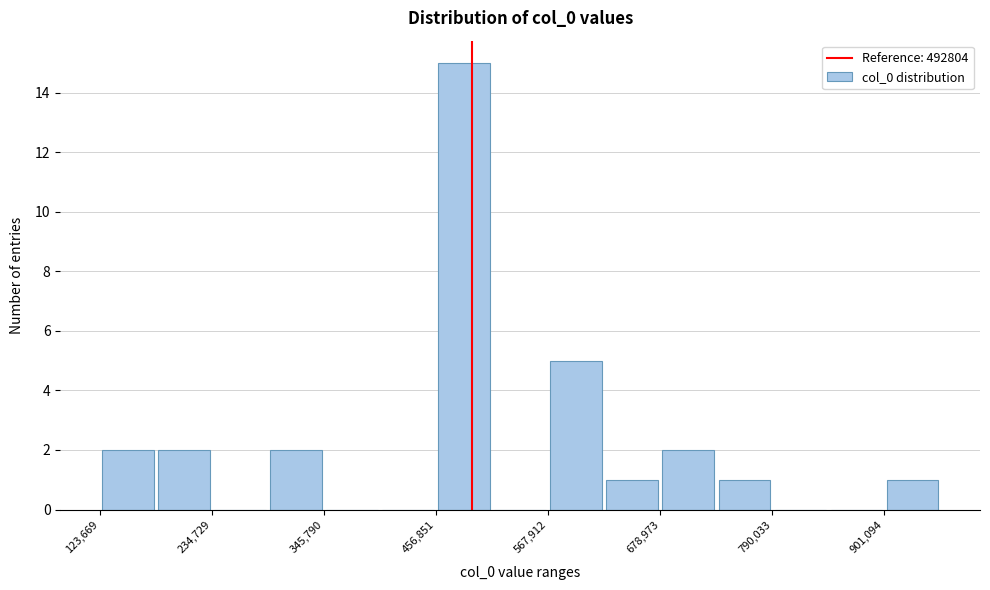

Around what value on the x-axis is the tallest bar? Give the approximate position of its centre, as read against the axis.

480000